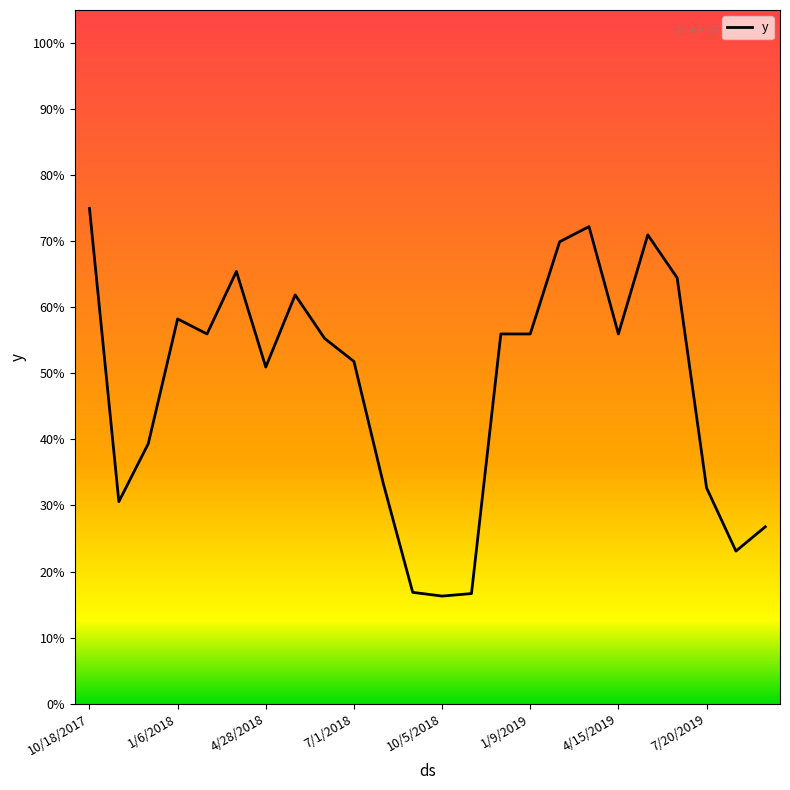

Is this an area chart (filled region under the line)?

No